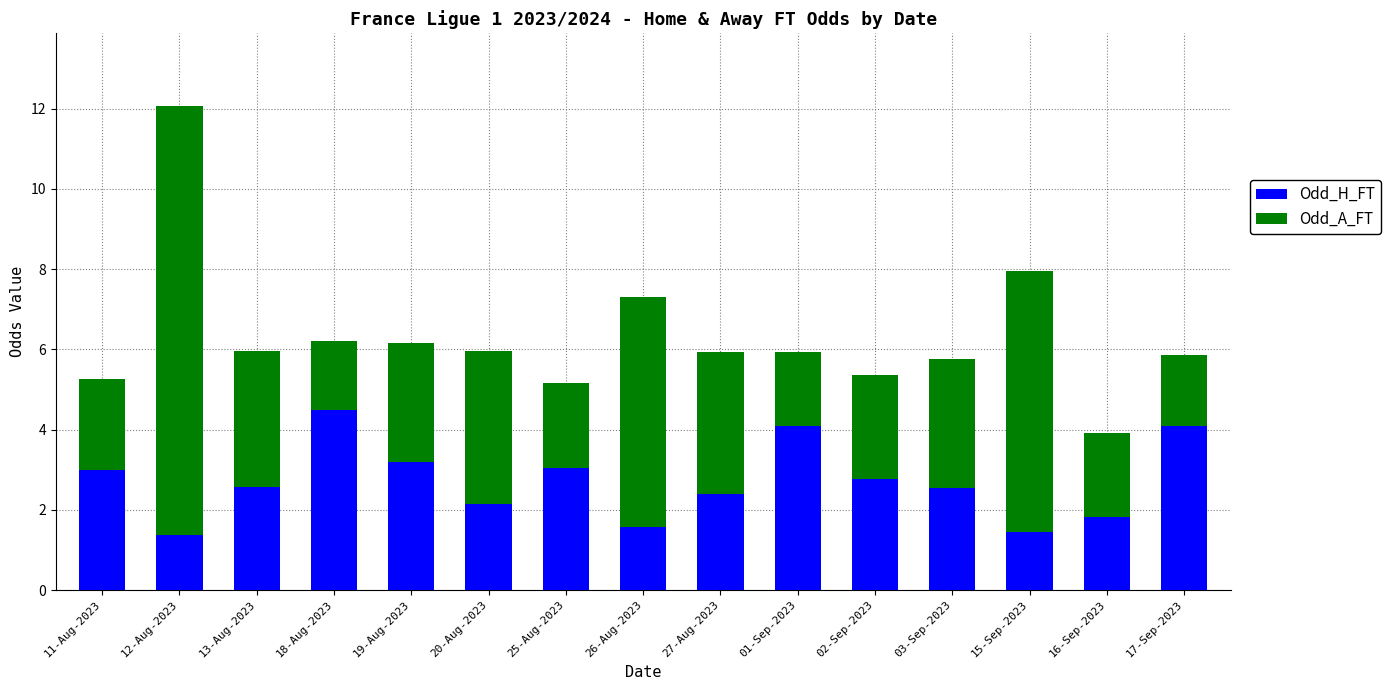

What is the total value across all series at 19-Aug-2023?

6.2